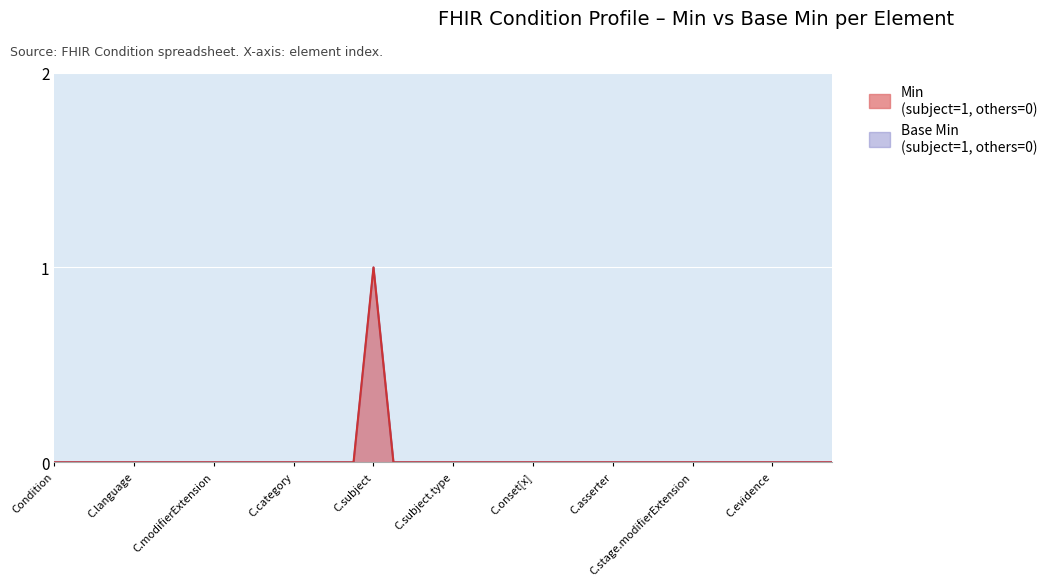

Where is the first local maximum for Base Min?

C.subject